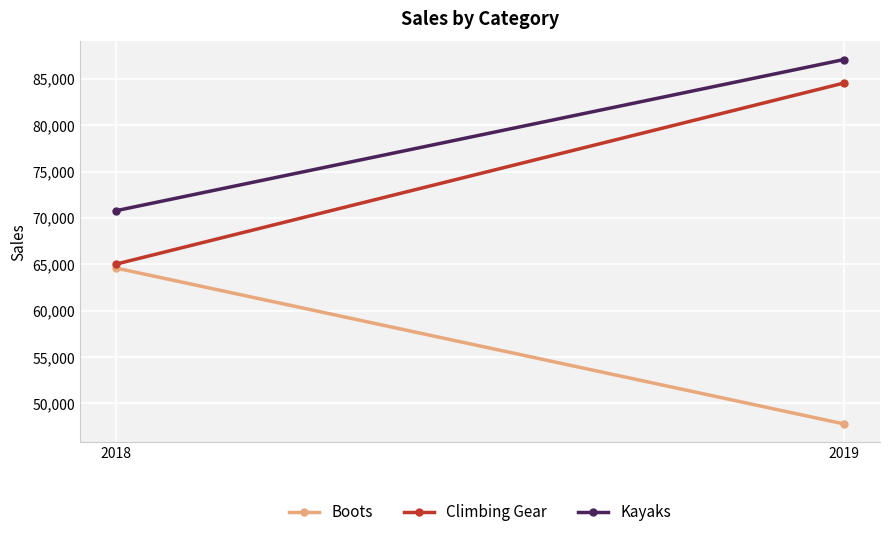

How many distinct data groups are displayed?

3